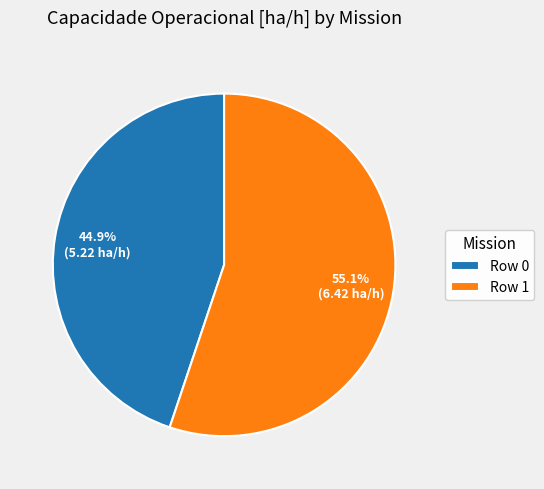

Count the number of slices in the pie.

2